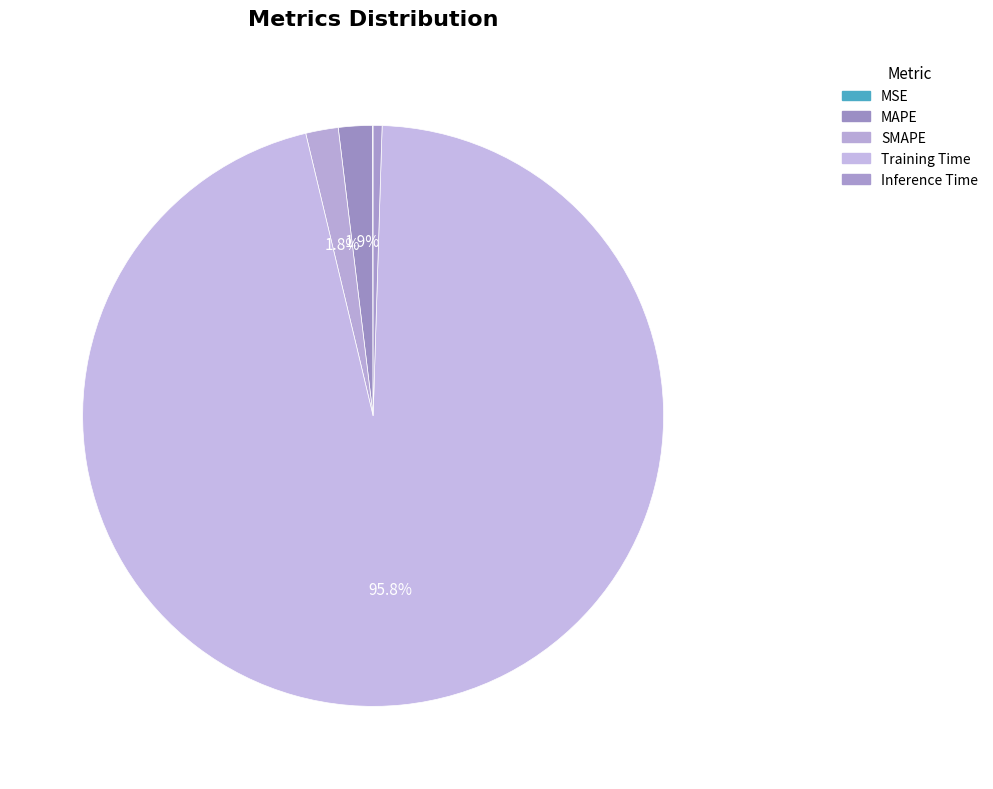

Does Training Time represent more than half of the total?

Yes